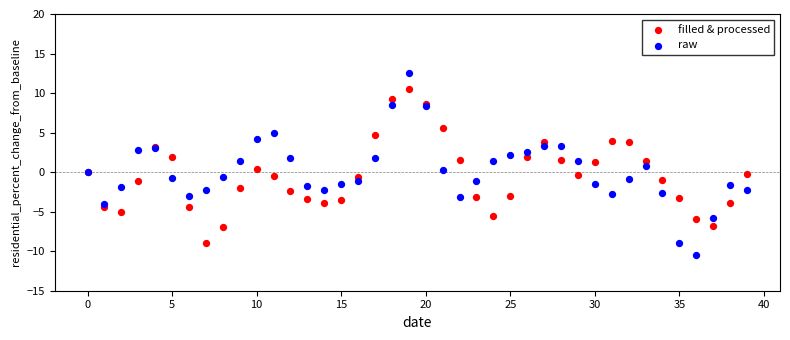

What are all the series names shown in the legend?

filled & processed, raw